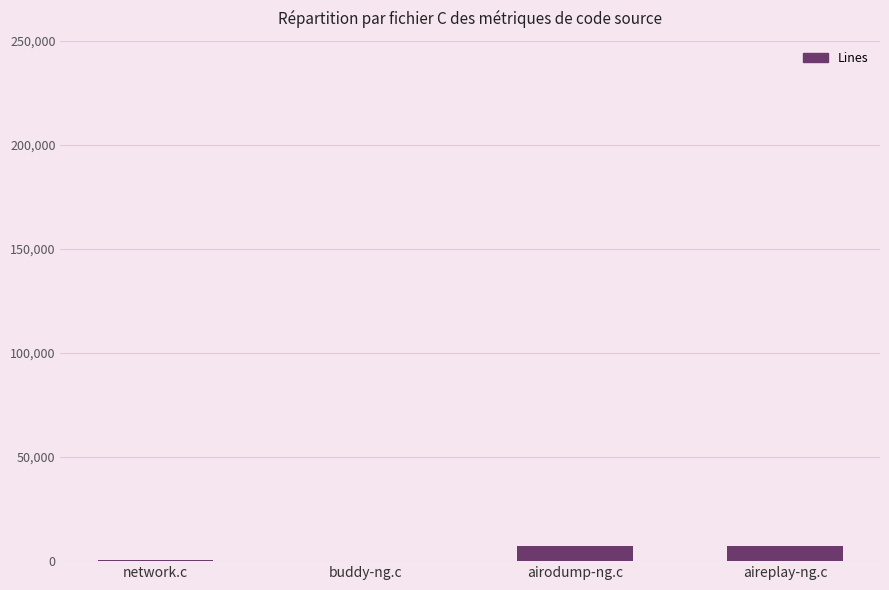

The value at airodump-ng.c is 7476. True or false?

True